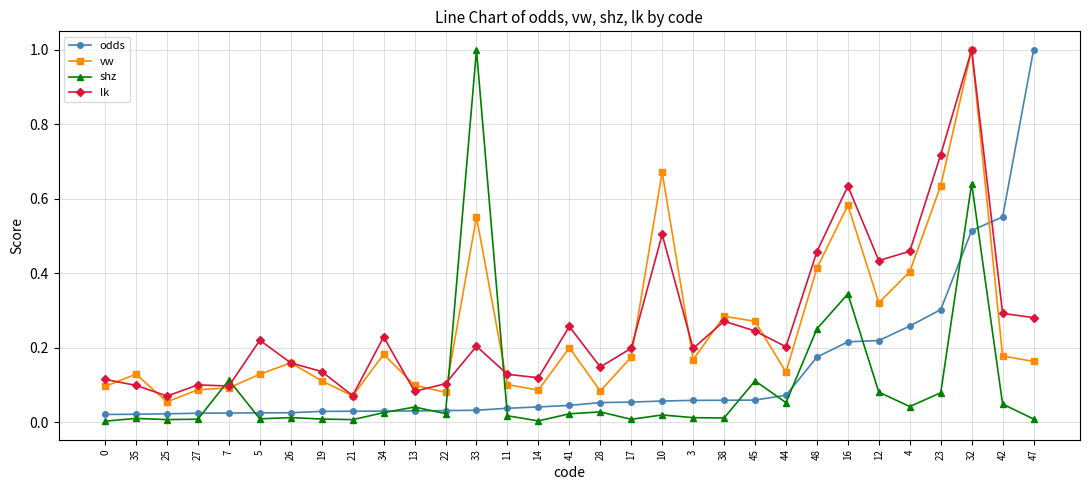

Is the value of odds at 12 greater than the value of vw at 44?

Yes